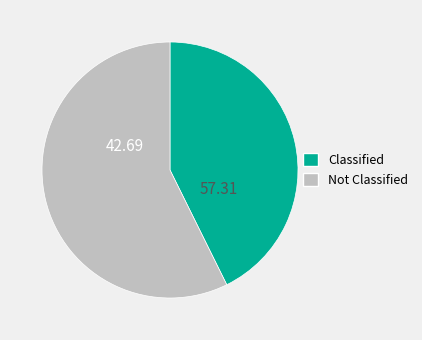

Does any single category account for the majority?

Yes